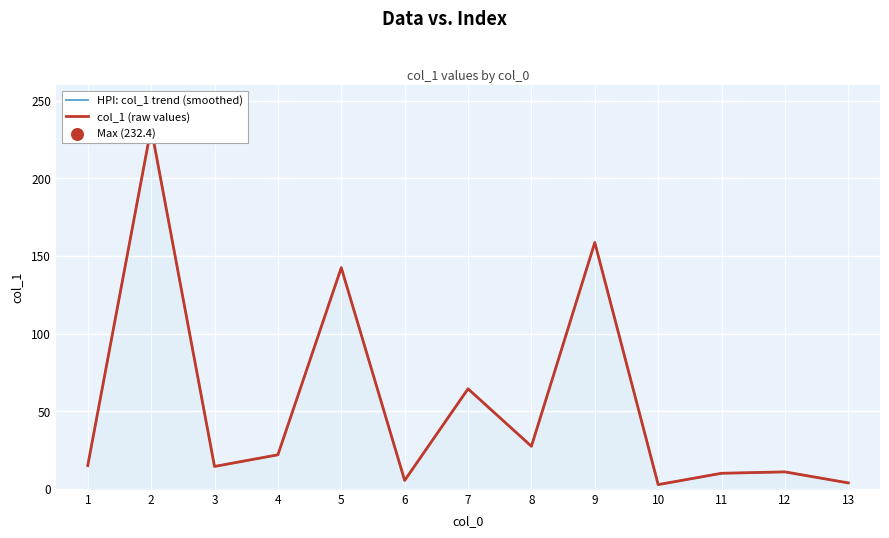

Is the value of HPI: col_1 trend (smoothed) at 5 greater than the value of col_1 (raw values) at 9?

No